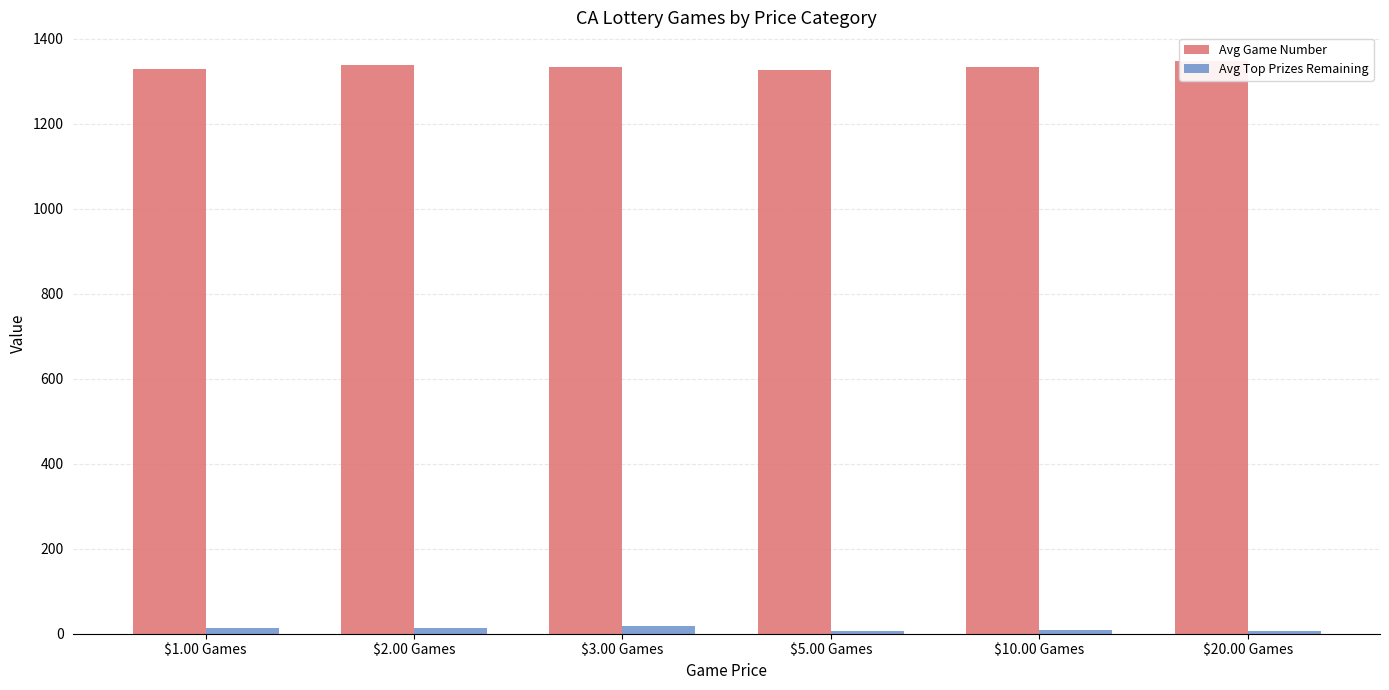

Rank the series by their average value, from lowest to highest.

Avg Top Prizes Remaining, Avg Game Number